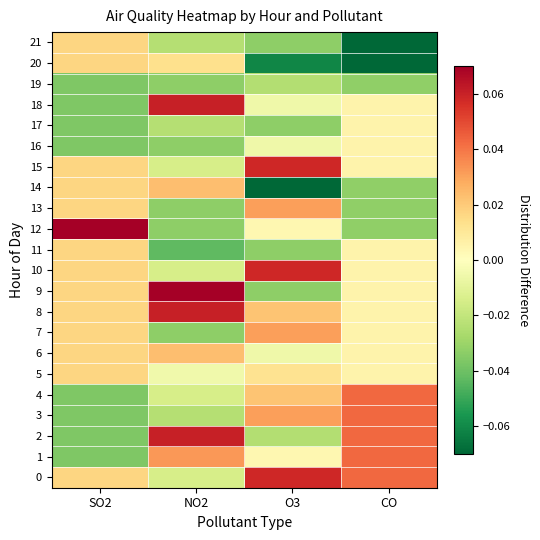

Reading left to right, list all the values displayed in this chart.

0: SO2=0.0	NO2=-0.0	O3=0.1	CO=0.0
1: SO2=-0.0	NO2=0.0	O3=0.0	CO=0.0
2: SO2=-0.0	NO2=0.1	O3=-0.0	CO=0.0
3: SO2=-0.0	NO2=-0.0	O3=0.0	CO=0.0
4: SO2=-0.0	NO2=-0.0	O3=0.0	CO=0.0
5: SO2=0.0	NO2=-0.0	O3=0.0	CO=0.0
6: SO2=0.0	NO2=0.0	O3=-0.0	CO=0.0
7: SO2=0.0	NO2=-0.0	O3=0.0	CO=0.0
8: SO2=0.0	NO2=0.1	O3=0.0	CO=0.0
9: SO2=0.0	NO2=0.1	O3=-0.0	CO=0.0
10: SO2=0.0	NO2=-0.0	O3=0.1	CO=0.0
11: SO2=0.0	NO2=-0.0	O3=-0.0	CO=0.0
12: SO2=0.1	NO2=-0.0	O3=0.0	CO=-0.0
13: SO2=0.0	NO2=-0.0	O3=0.0	CO=-0.0
14: SO2=0.0	NO2=0.0	O3=-0.1	CO=-0.0
15: SO2=0.0	NO2=-0.0	O3=0.1	CO=0.0
16: SO2=-0.0	NO2=-0.0	O3=-0.0	CO=0.0
17: SO2=-0.0	NO2=-0.0	O3=-0.0	CO=0.0
18: SO2=-0.0	NO2=0.1	O3=-0.0	CO=0.0
19: SO2=-0.0	NO2=-0.0	O3=-0.0	CO=-0.0
20: SO2=0.0	NO2=0.0	O3=-0.1	CO=-0.1
21: SO2=0.0	NO2=-0.0	O3=-0.0	CO=-0.1